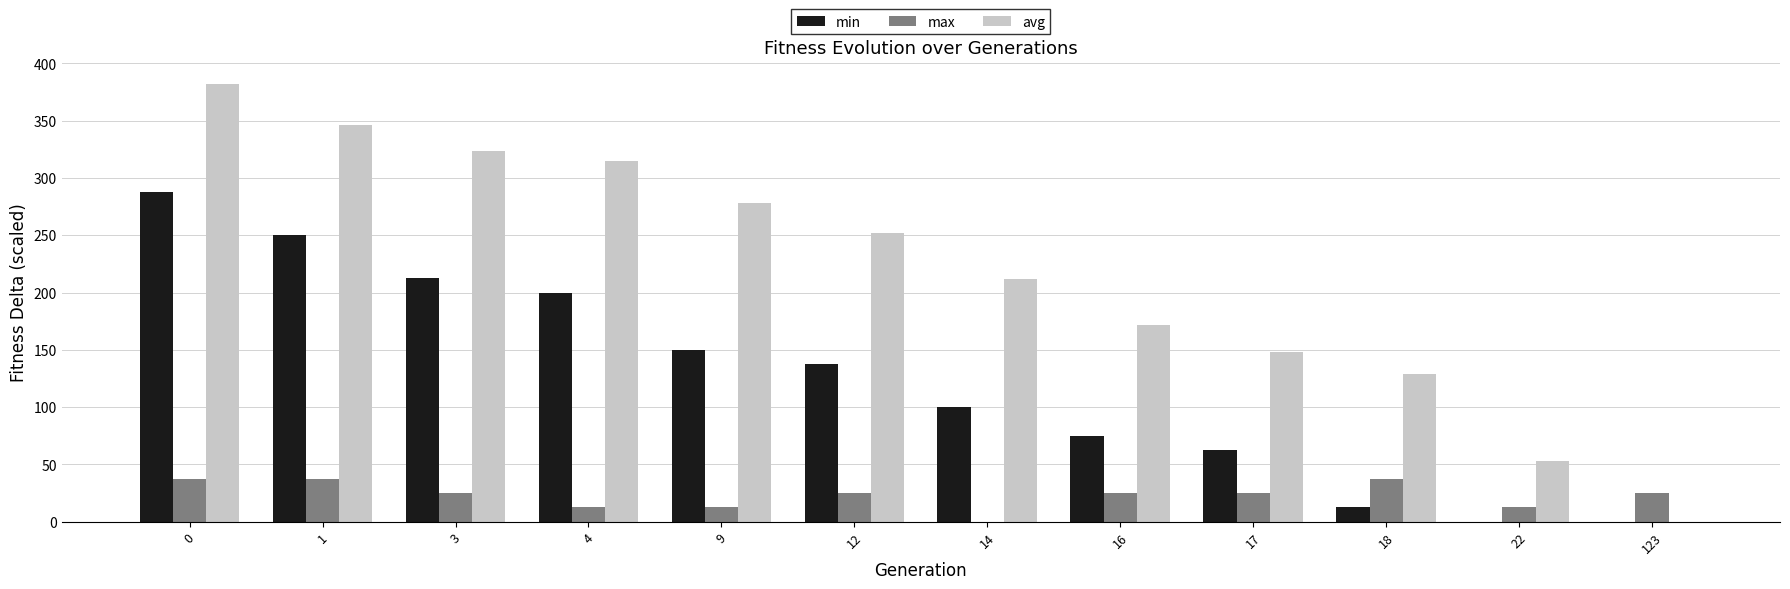

Is the value of min at 12 greater than the value of avg at 12?

No